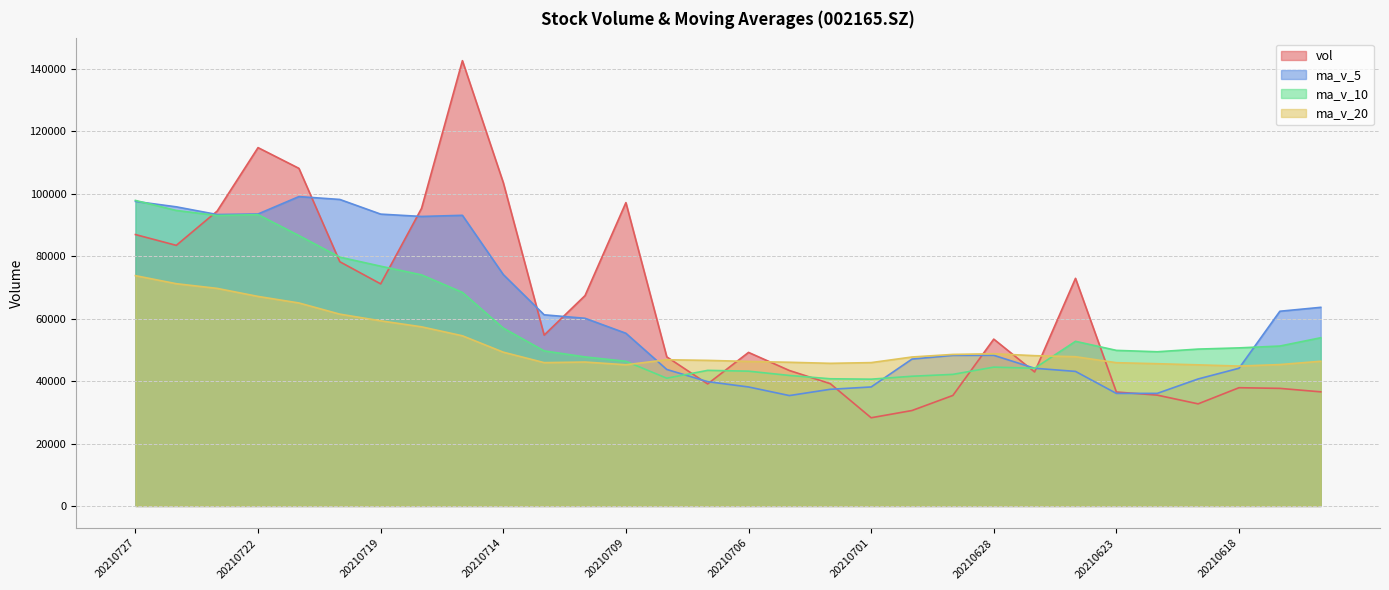

How many interior local valleys does the ma_v_5 series have?

4